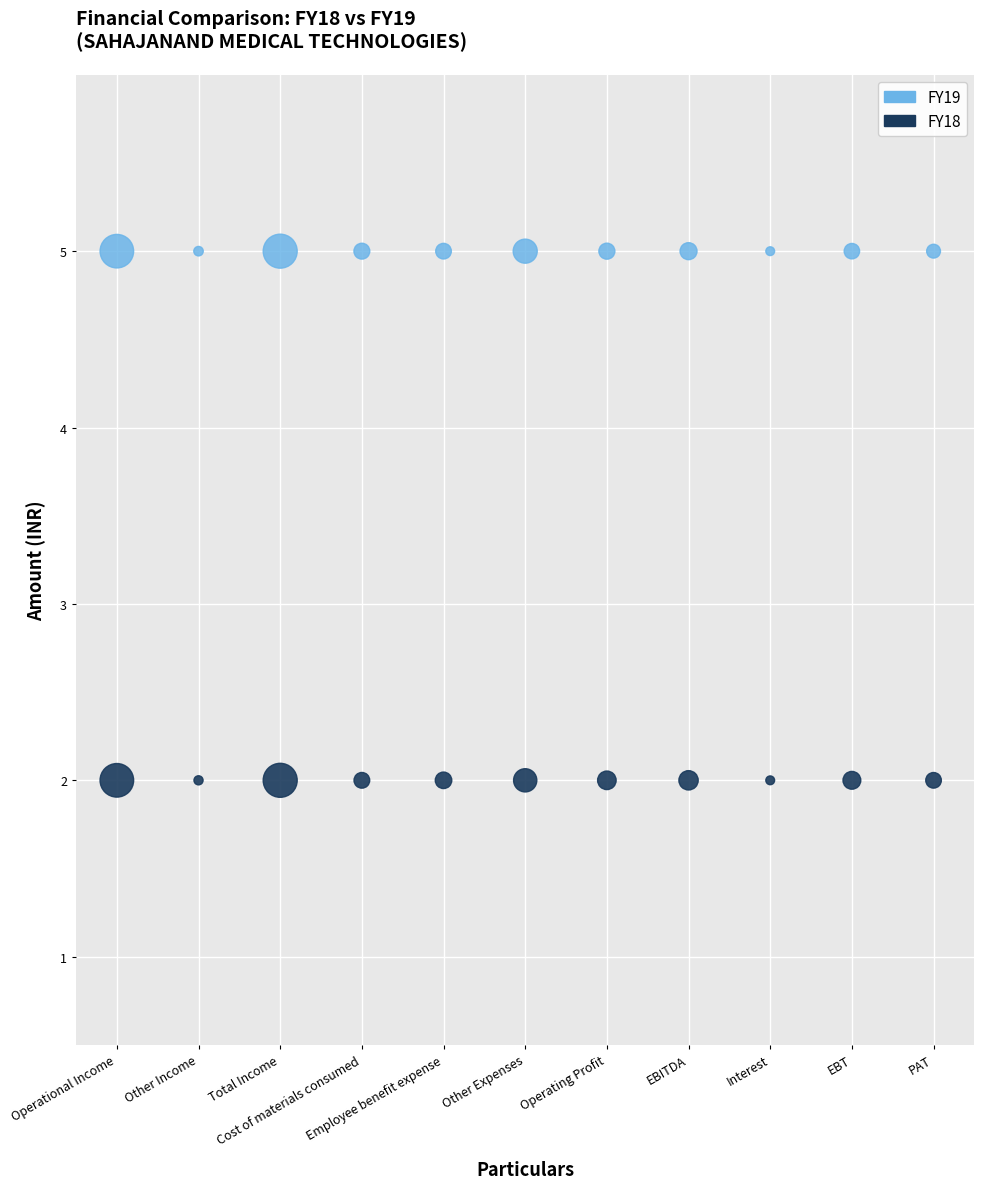

Which series contains the lowest Y value?

FY18